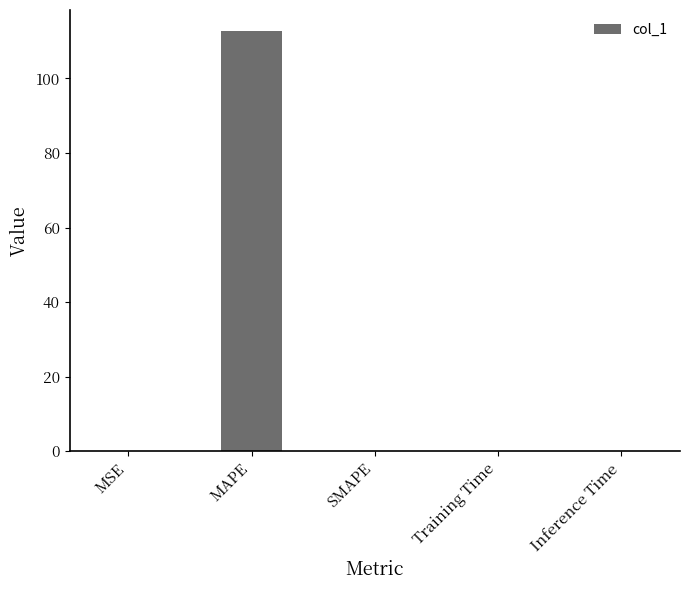

What is the greatest value displayed?

112.7